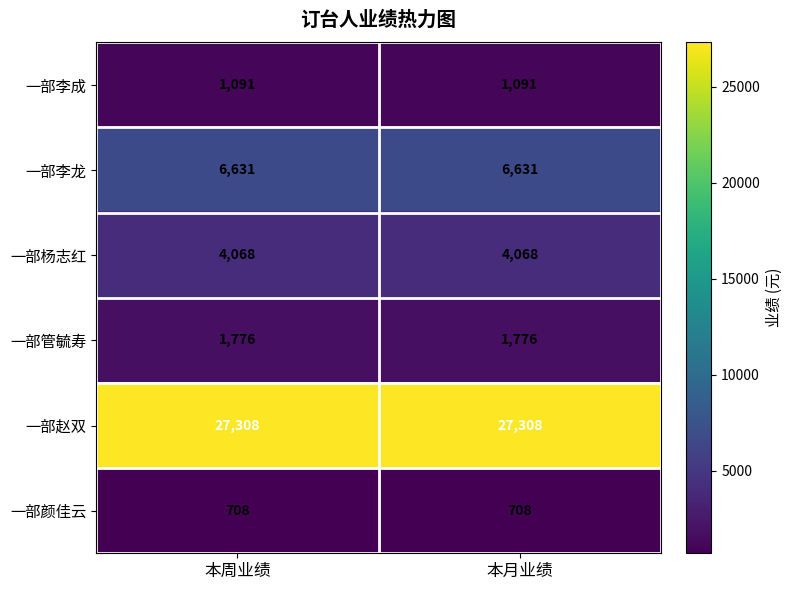

What is the difference between the highest and lowest values at 本月业绩?

26600